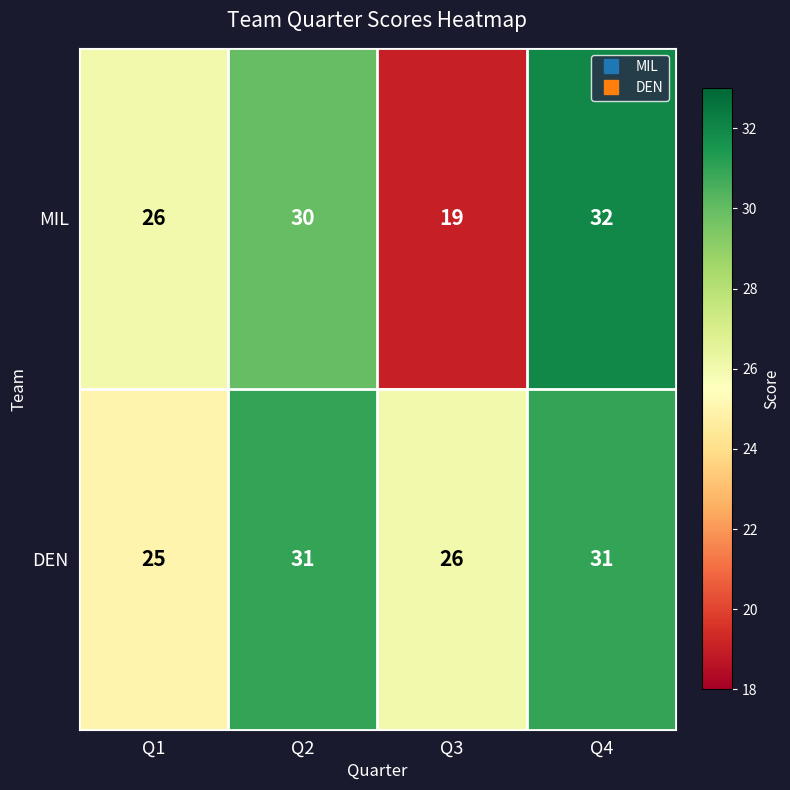

Reading right to left, what are all the values shown in this chart?

MIL: 32	19	30	26
DEN: 31	26	31	25